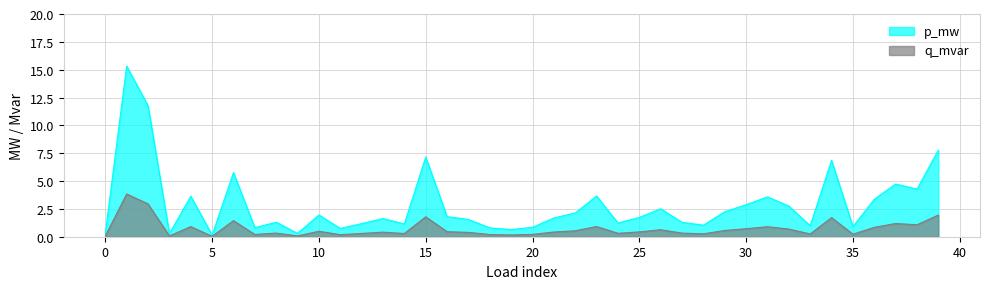

At which category is the sum across all series the highest?

1